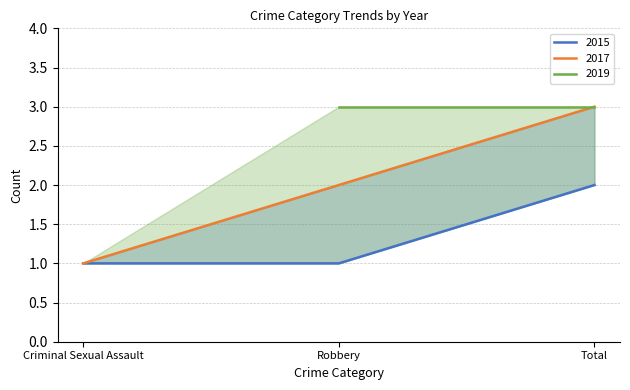

Rank the categories by 2015 value from highest to lowest.

Total, Criminal Sexual Assault, Robbery